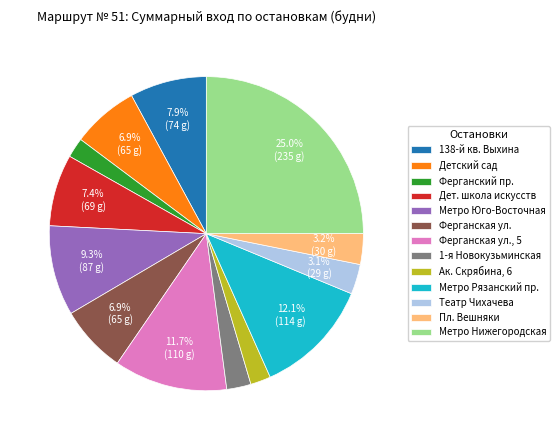

Do Пл. Вешняки and 138-й кв. Выхина together represent more than half of the pie?

No